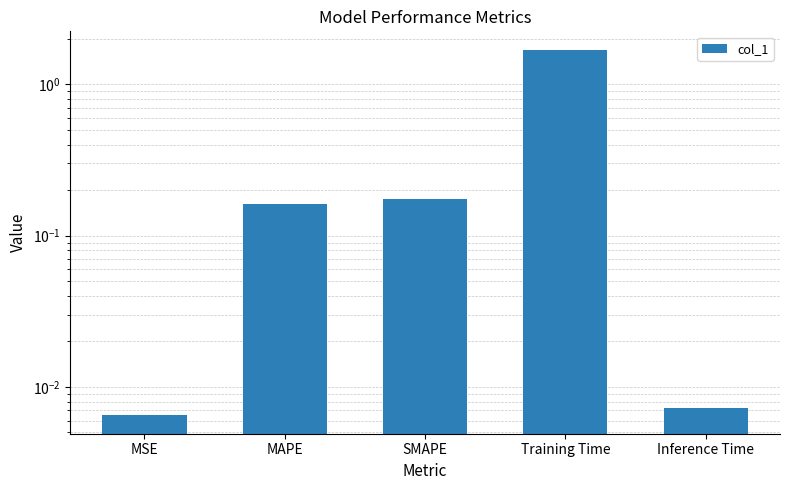

Does the chart contain stacked bars?

No